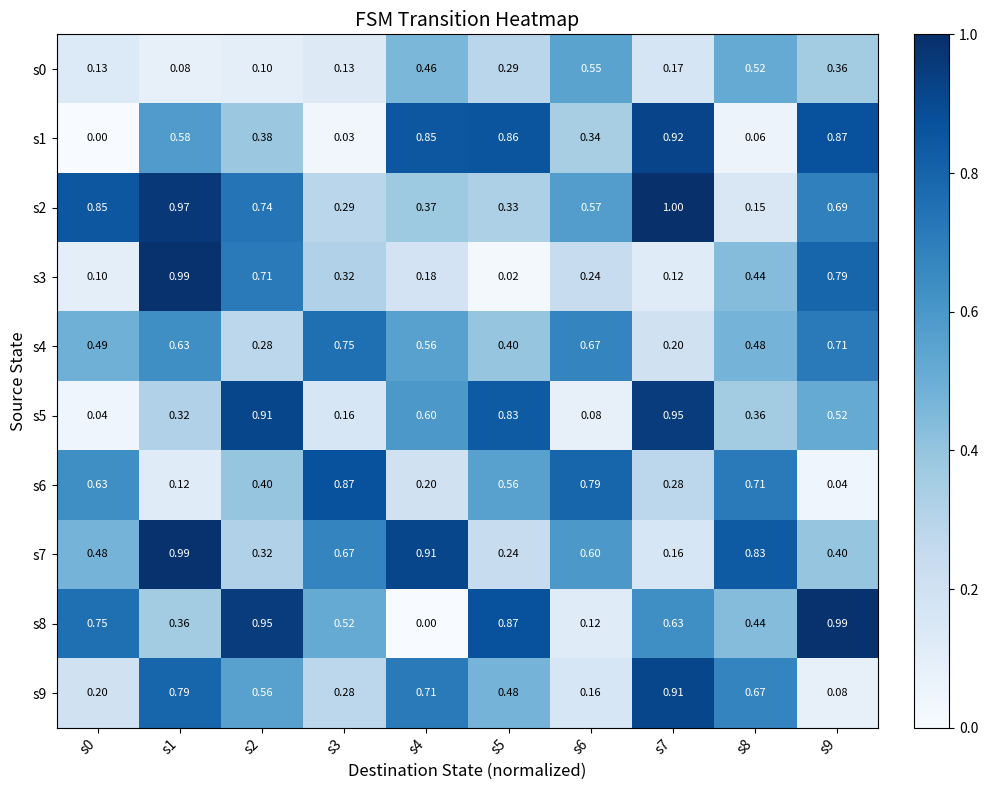

Is the value of s6 at s2 greater than the value of s9 at s2?

No